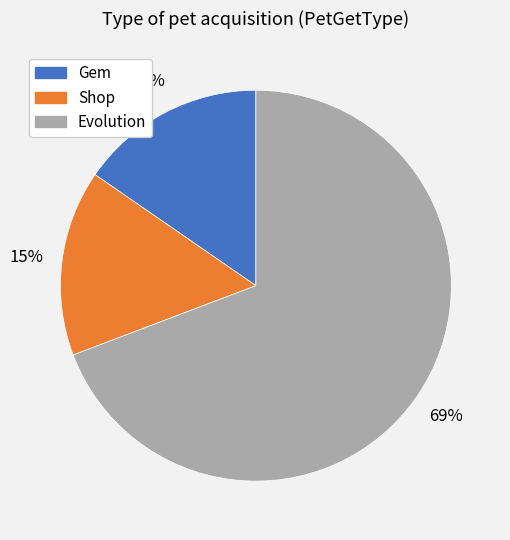

Which slice is the largest?

Evolution